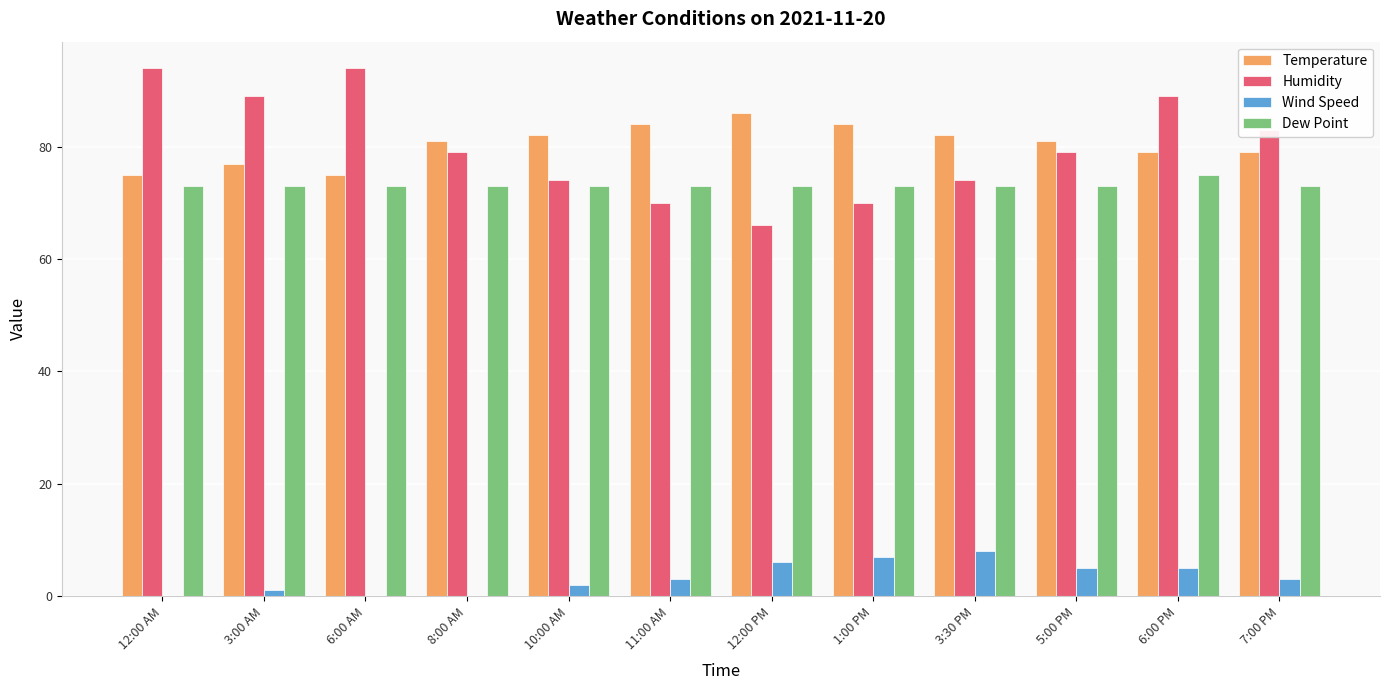

Reading left to right, transcribe all the data shown in this chart.

Temperature: 75	77	75	81	82	84	86	84	82	81	79	79
Humidity: 94	89	94	79	74	70	66	70	74	79	89	83
Wind Speed: 0	1	0	0	2	3	6	7	8	5	5	3
Dew Point: 73	73	73	73	73	73	73	73	73	73	75	73